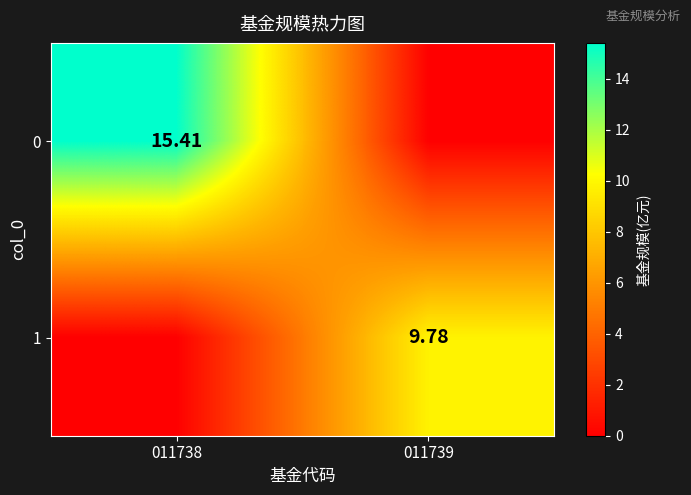

How many data points in 1 are above 9?

1